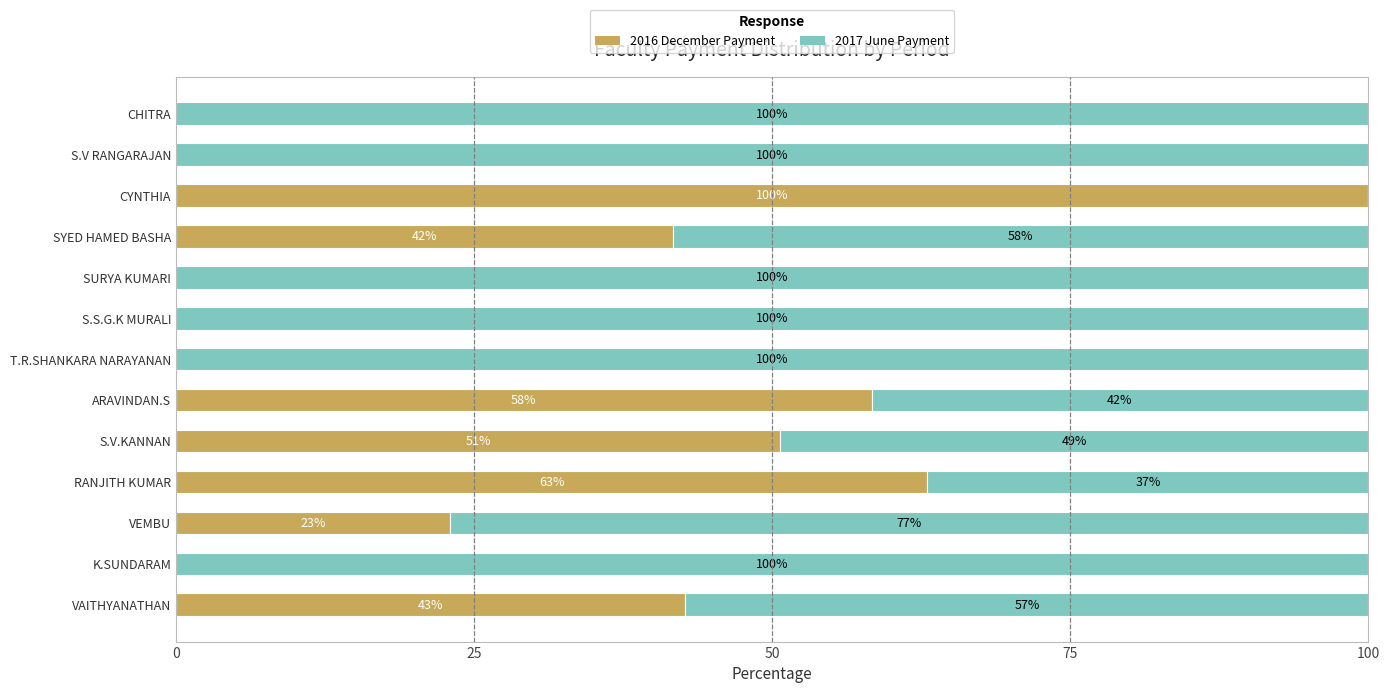

The value of 2016 December Payment at S.V.KANNAN is 12.0. True or false?

False